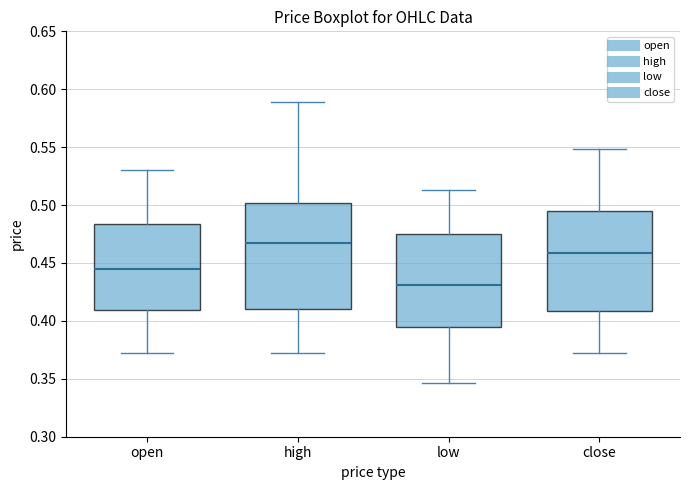

Which box has the lowest median line?

low